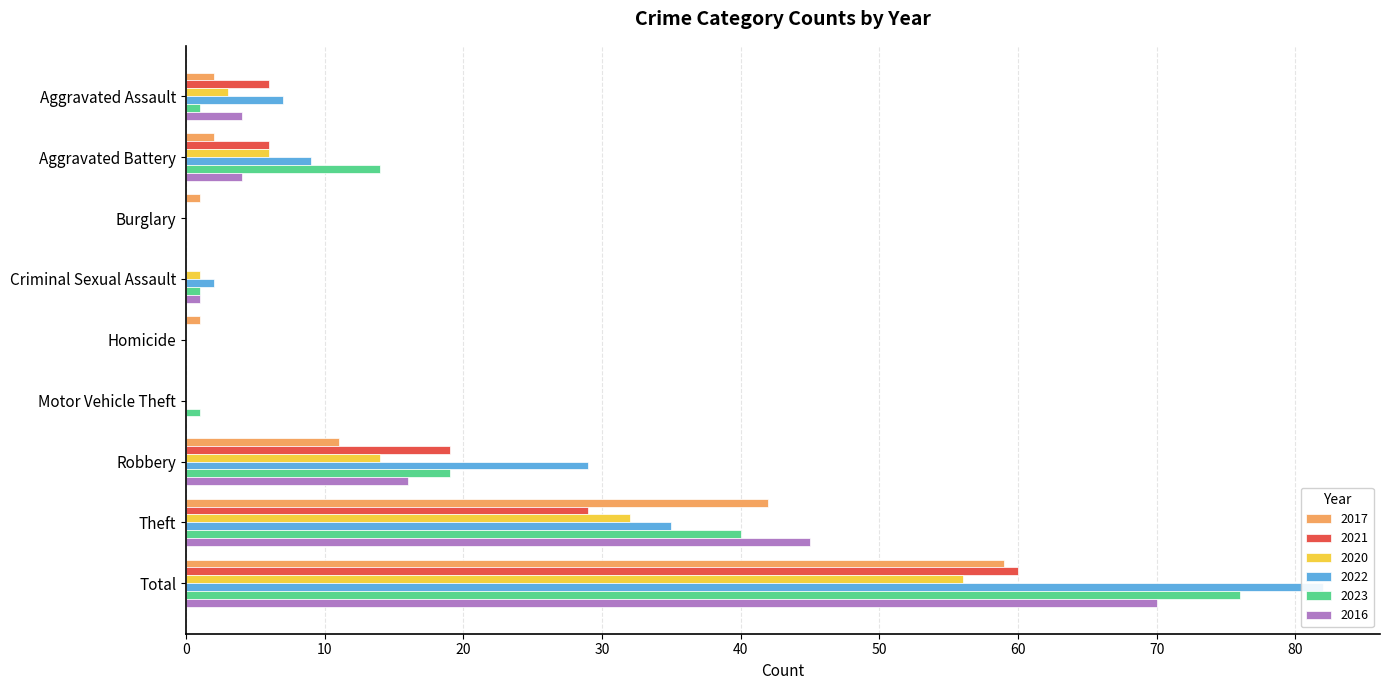

Read the 2020 value at Theft.

32